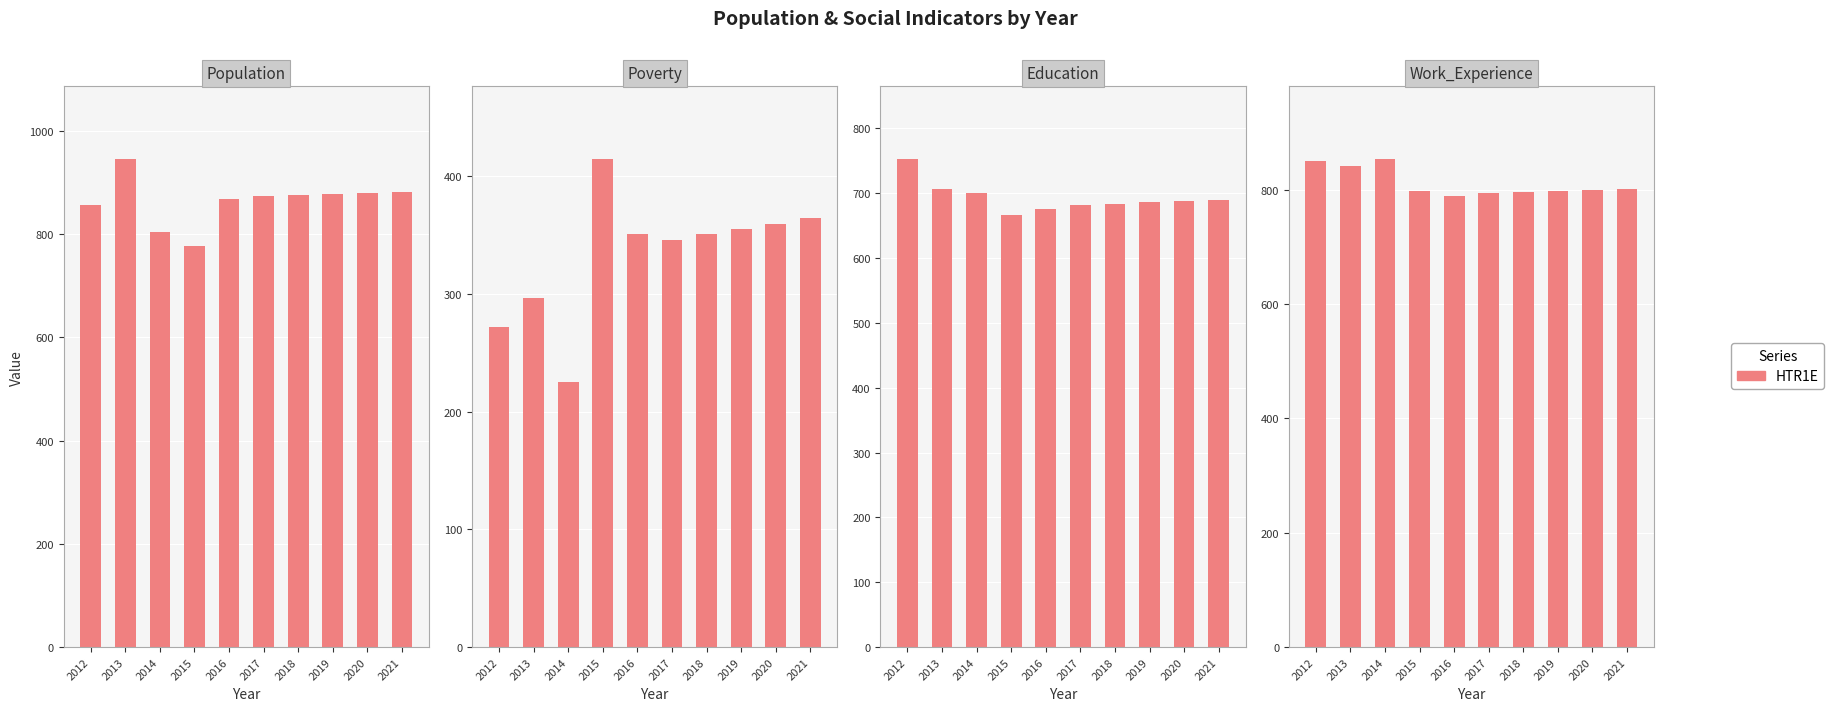

How many values in the Education series exceed 688?

4